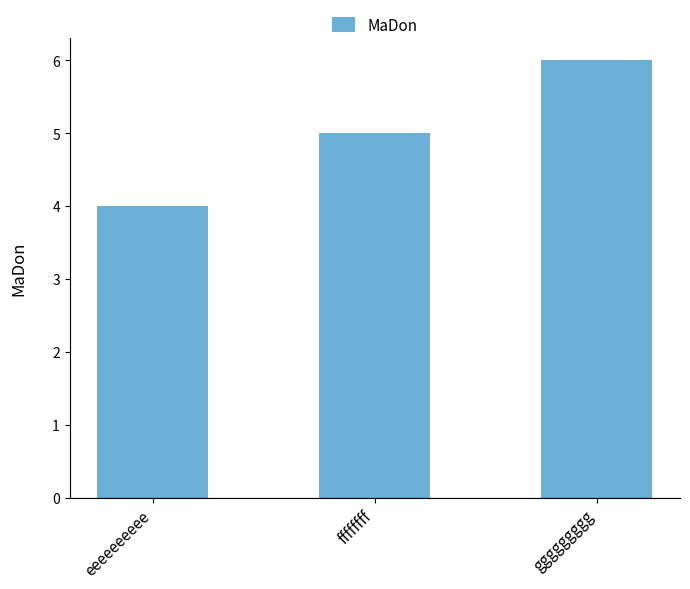

What value does the data have at ggggggggg?

6